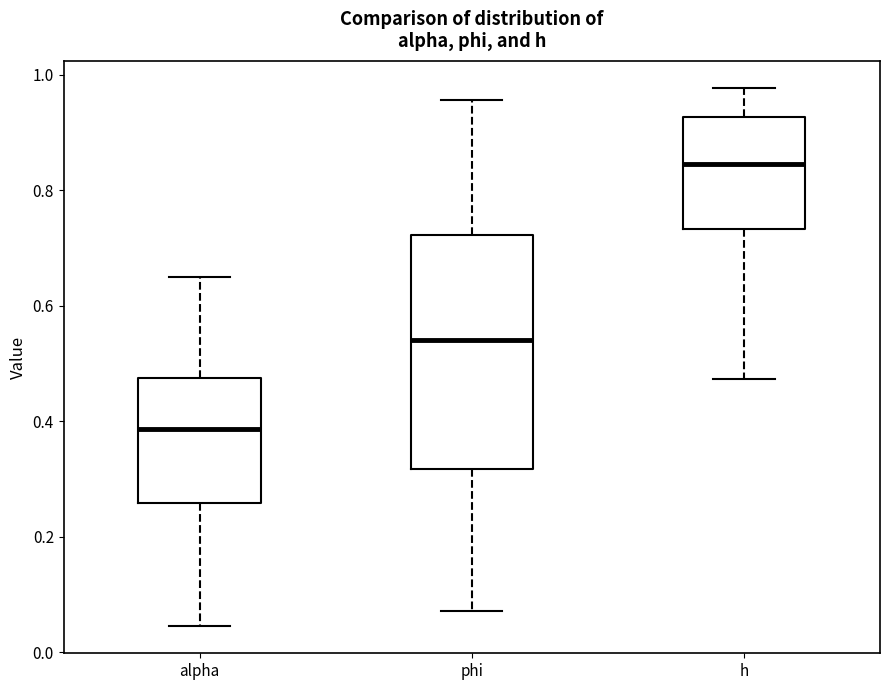

Where is the lower edge of the box for alpha on the y-axis? The values are not printed on the chart, so give them approximately, as read against the axis.

0.26